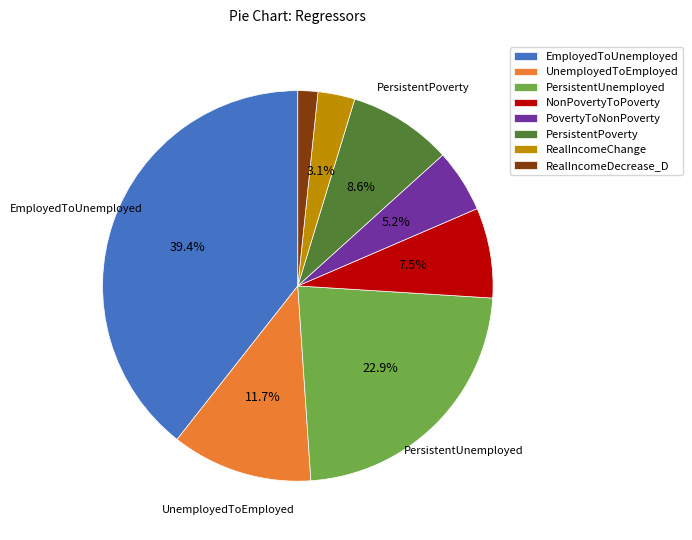

Which has a higher value, NonPovertyToPoverty or PersistentUnemployed?

PersistentUnemployed